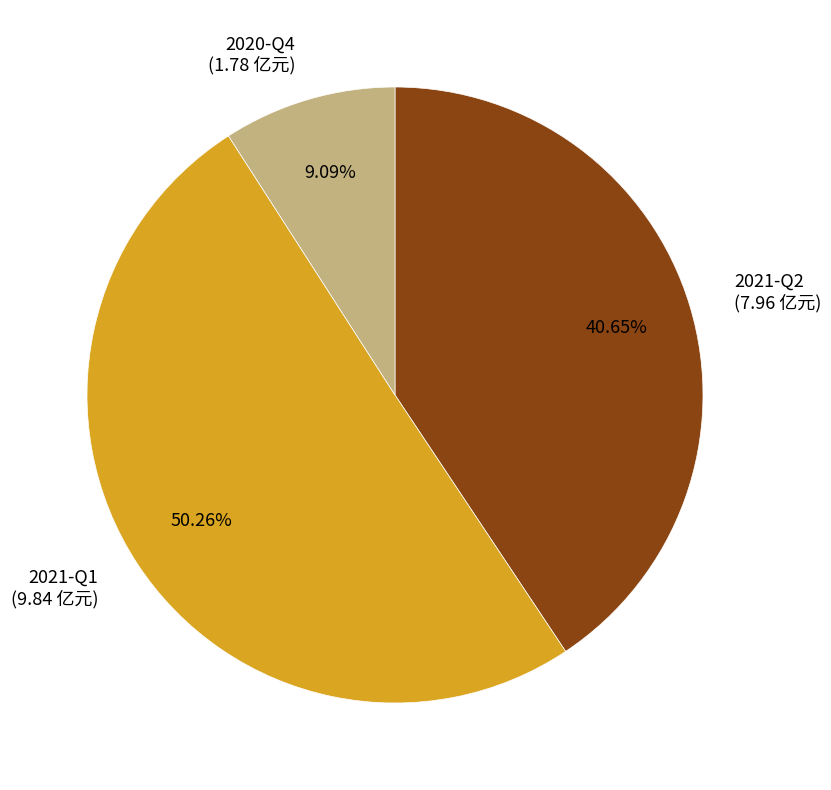

Combined, do 2021-Q2 (7.96 亿元) and 2021-Q1 (9.84 亿元) account for over 50%?

Yes